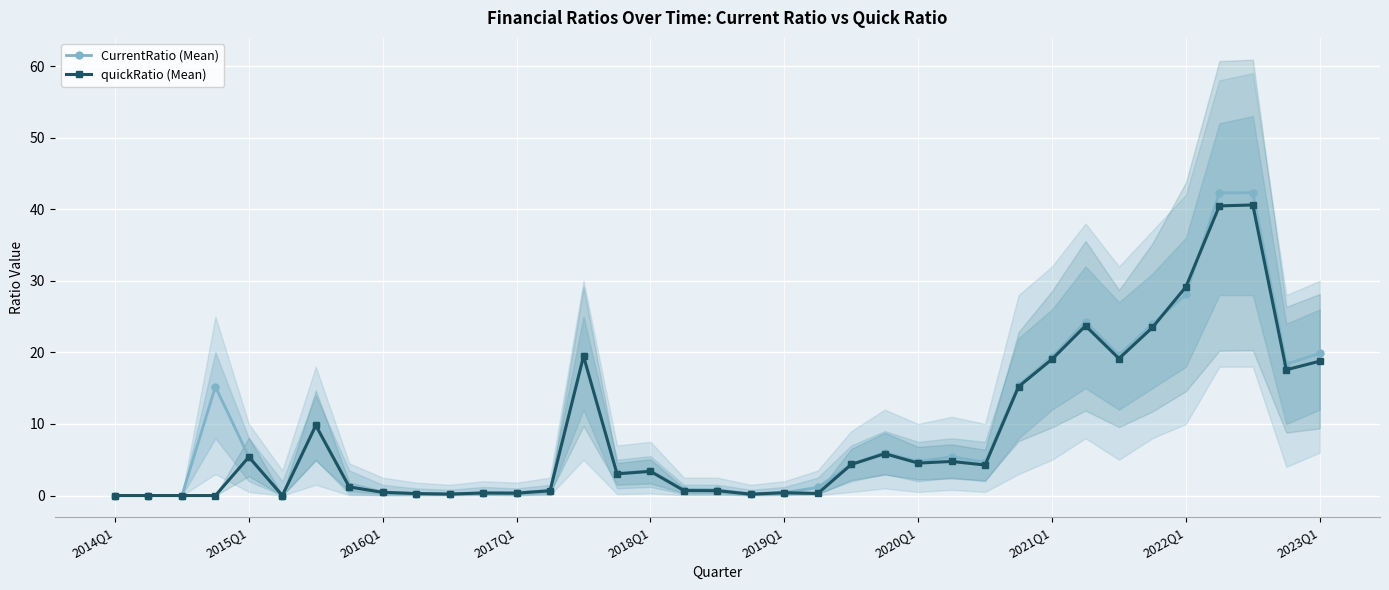

The value of CurrentRatio (Mean) at 2015Q1 is 2.4. True or false?

False